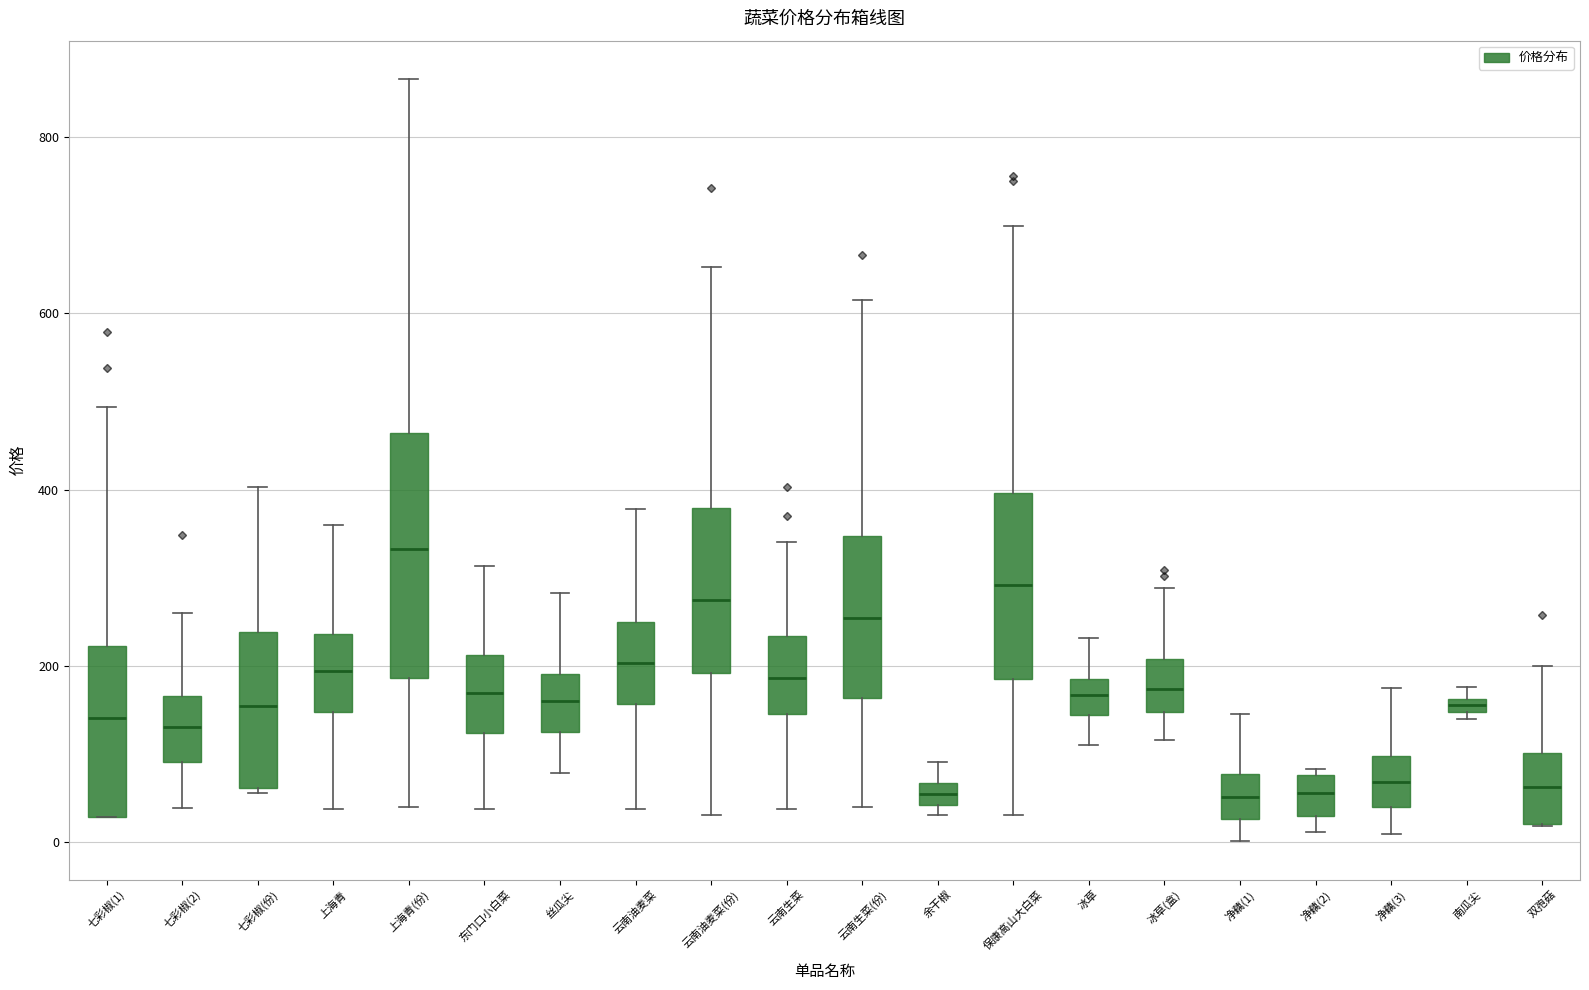

Which box is the tallest, from its lower edge to its upper edge?

上海青(份)